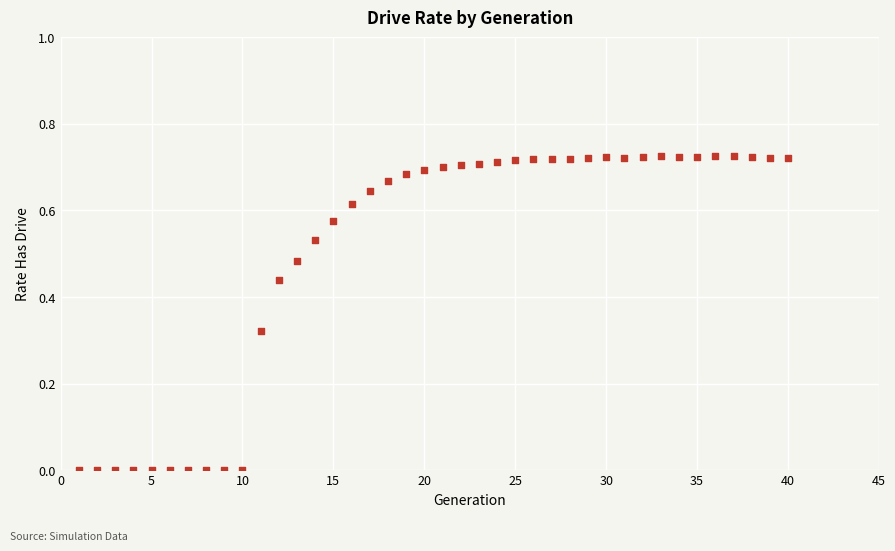

What is the range of X values (max minus min)?

39.0